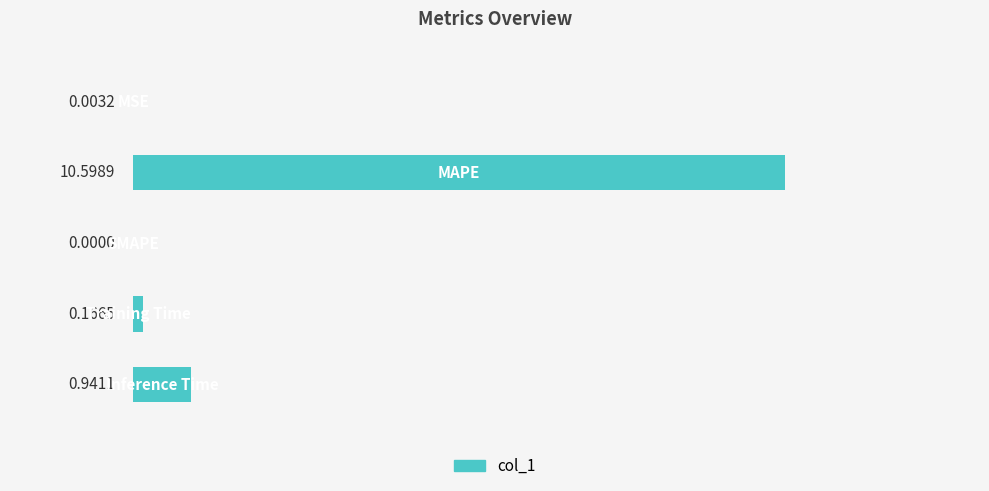

What is the sum of all values?

11.7